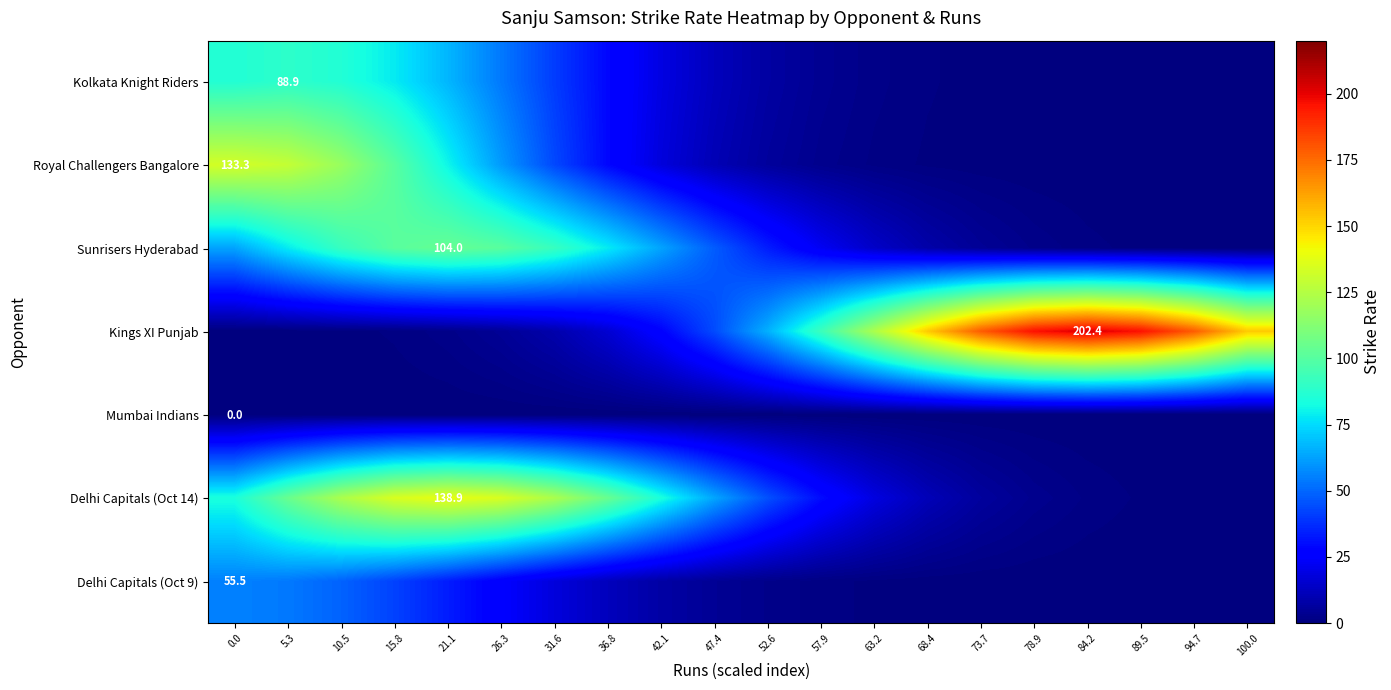

What is the difference between the maximum and second lowest values in the Royal Challengers Bangalore series?

133.3